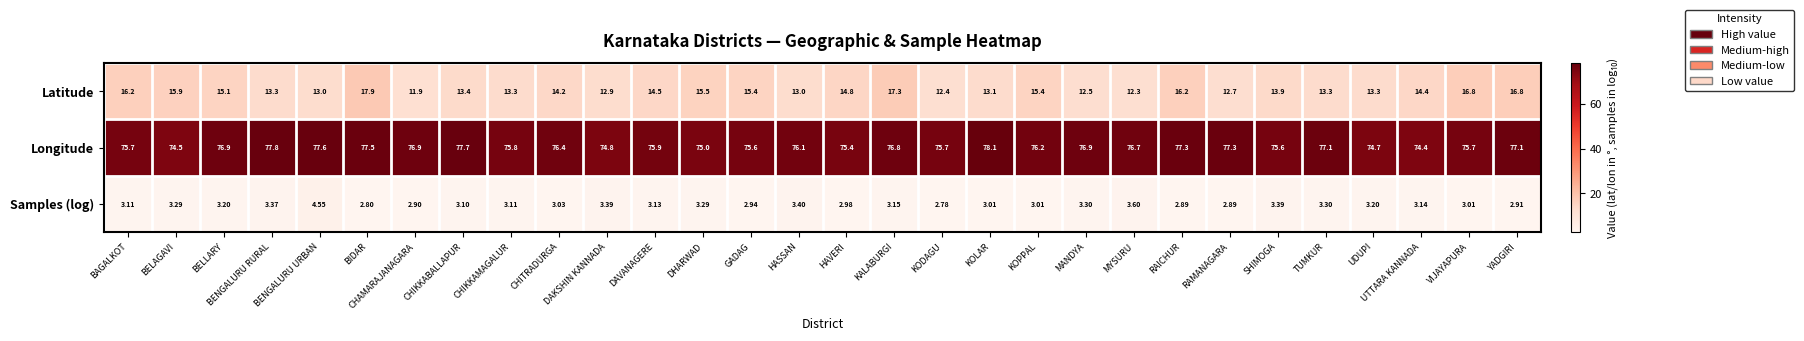

At VIJAYAPURA, list the series in order from smallest to largest.

Samples (log), Latitude, Longitude